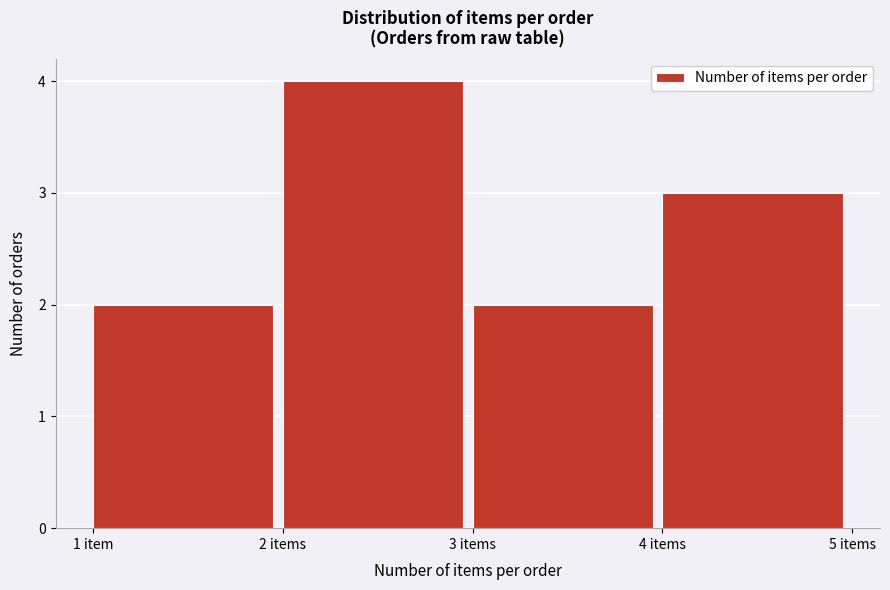

Reading left to right, what are all the values shown in this chart?

1 item=2	2 items=4	3 items=2	4 items=3